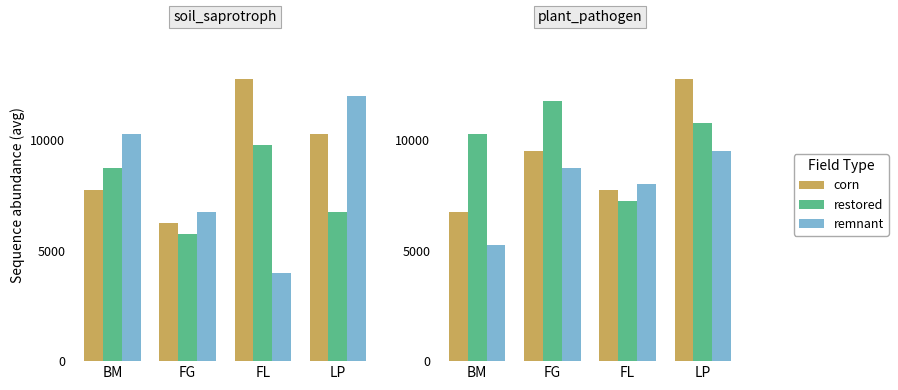

Which series has the largest range (max minus min)?

corn